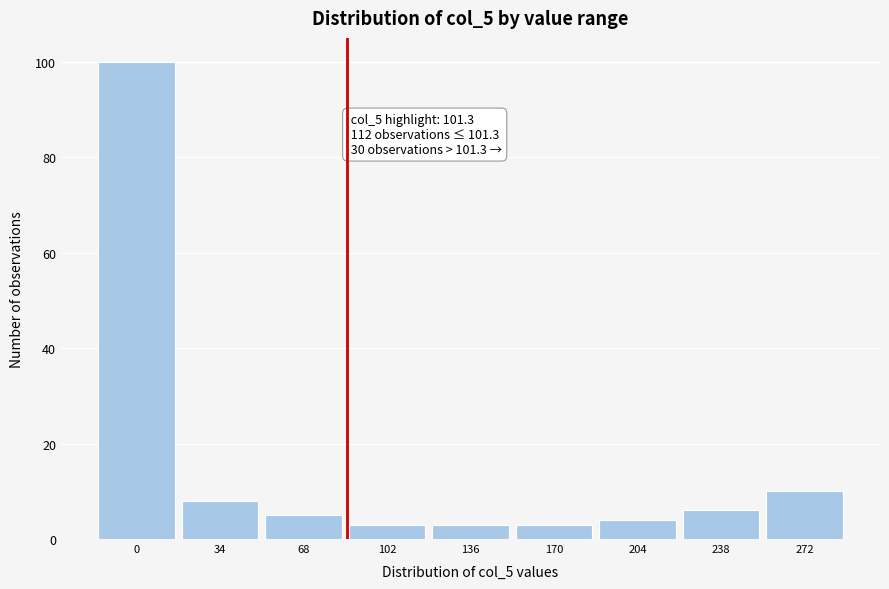

Reading left to right, transcribe all the data shown in this chart.

0=100	34=8	68=5	102=3	136=3	170=3	204=4	238=6	272=10